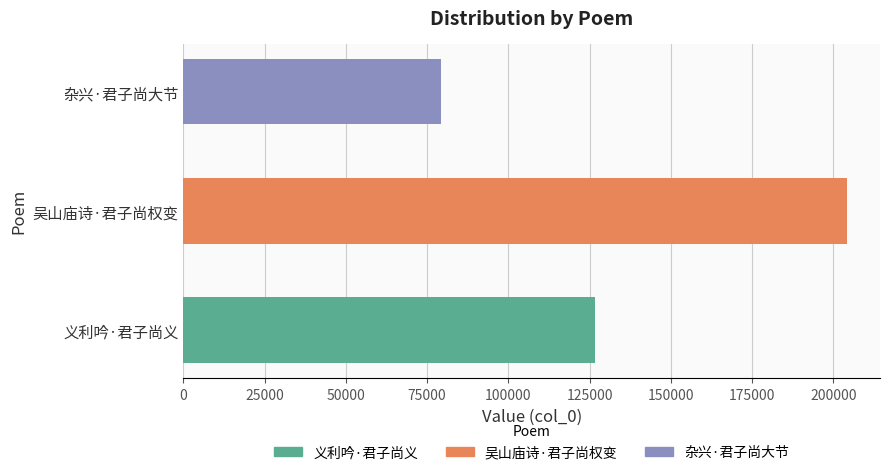

What is the sum of the values at 吴山庙诗·君子尚权变 and 义利吟·君子尚义?

330762